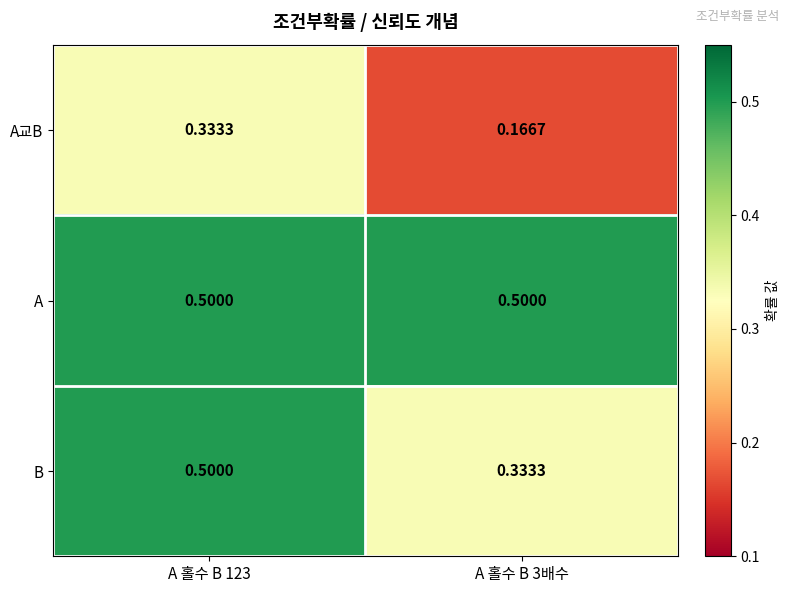

Rank the series by their average value, from highest to lowest.

A, B, A교B